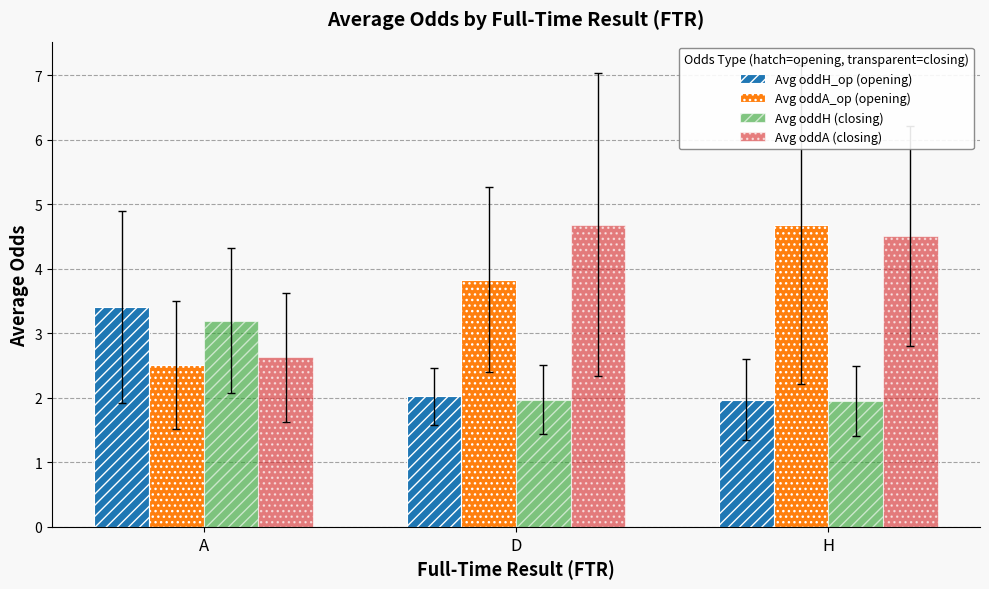

What is the smallest value displayed?

2.0